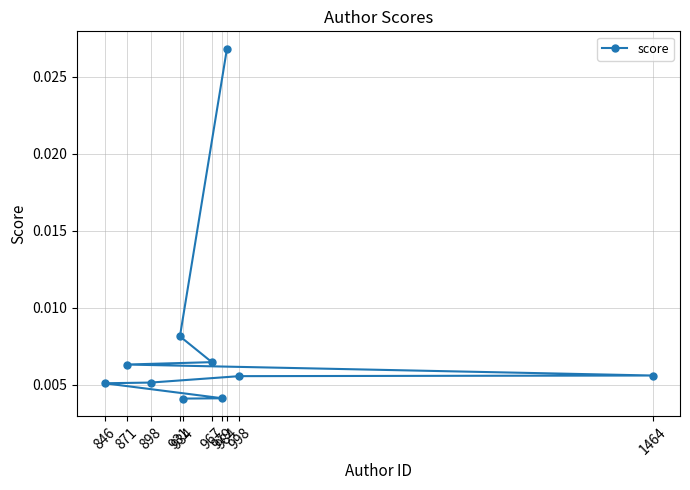

Which has a higher value, 846 or 1464?

1464